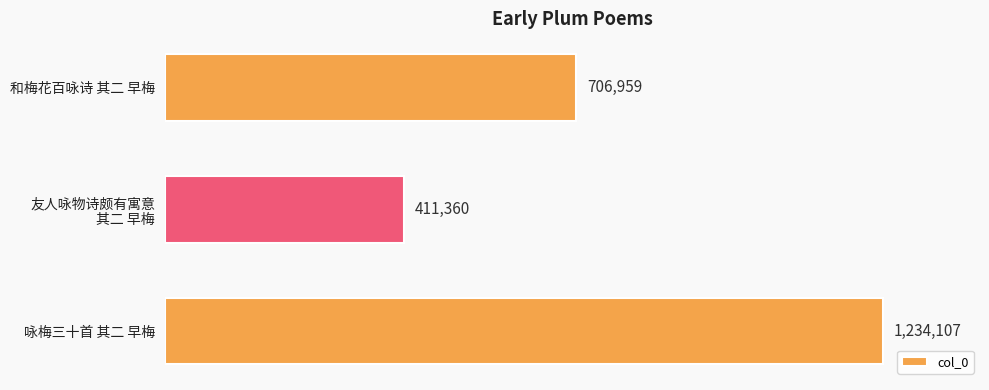

What is the difference between the maximum and second lowest values?

527148